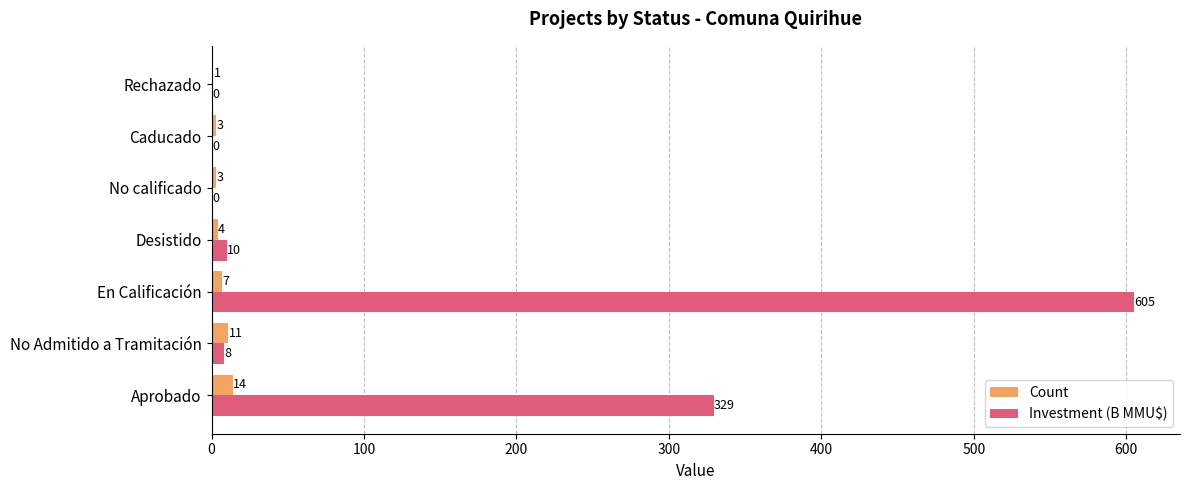

Which series has the largest total across all categories?

Investment (B MMU$)